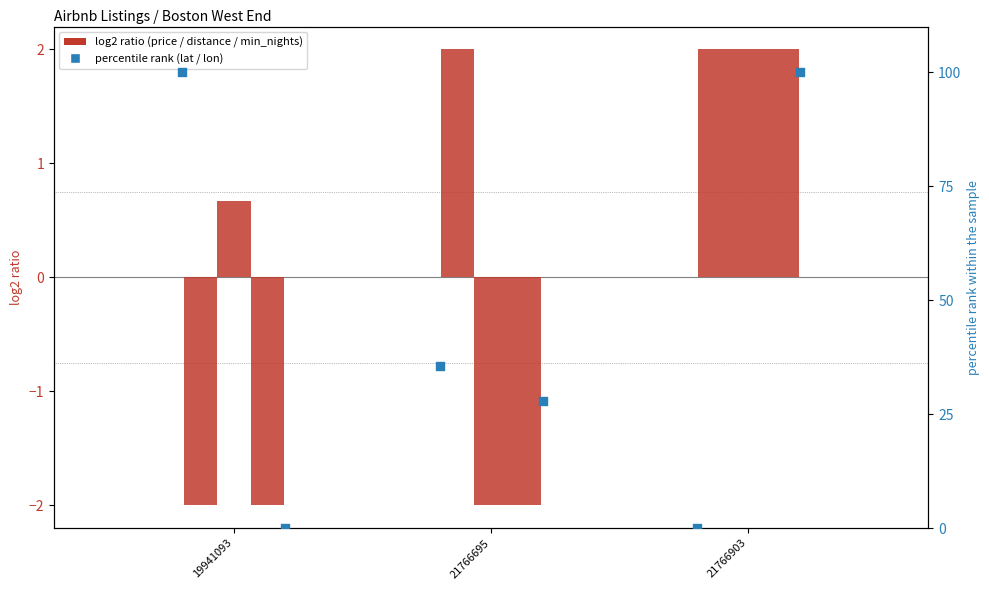

Which series contains the lowest Y value?

price